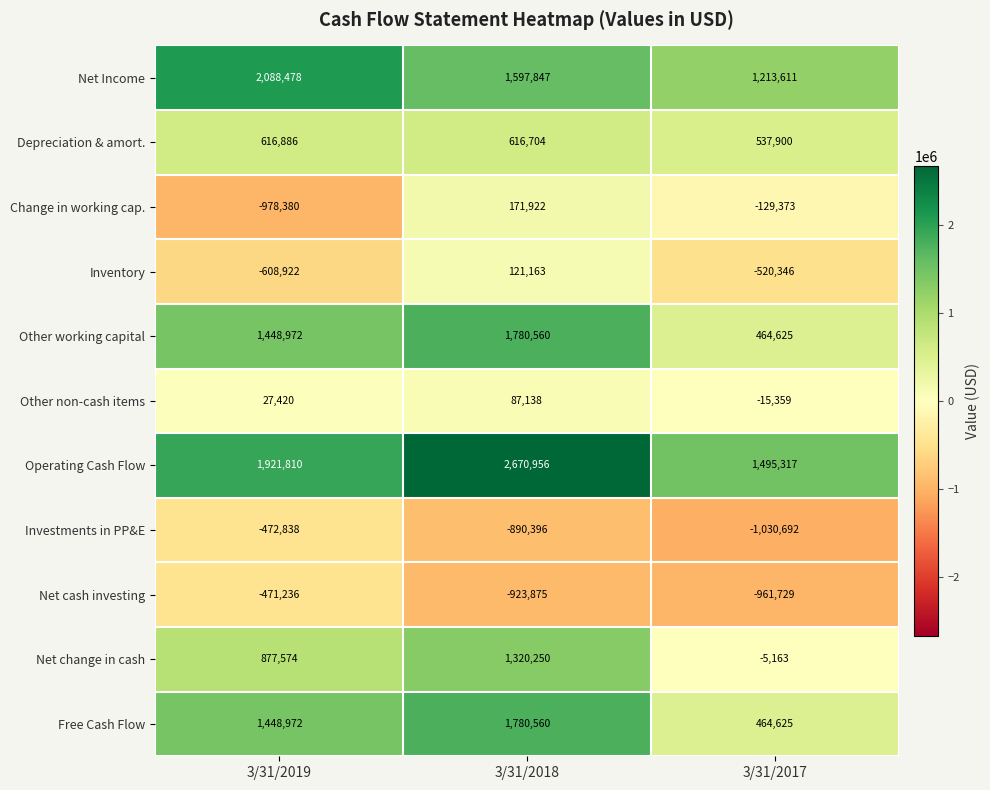

What is the spread (max minus min) of values at 3/31/2019?

3066858